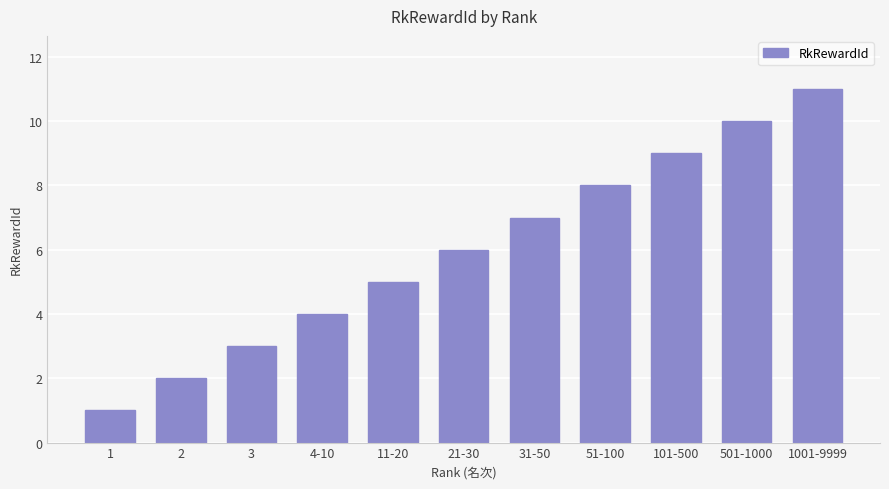

What is the difference between the values at 51-100 and 1001-9999?

3